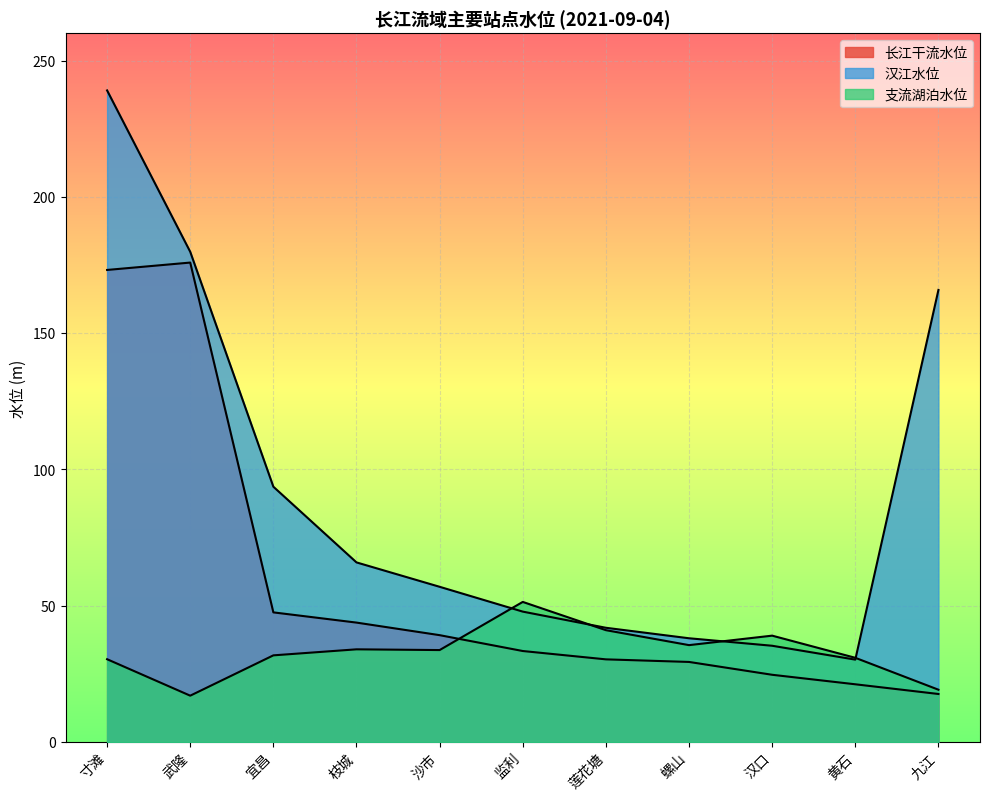

At which category is the sum across all series the highest?

寸滩